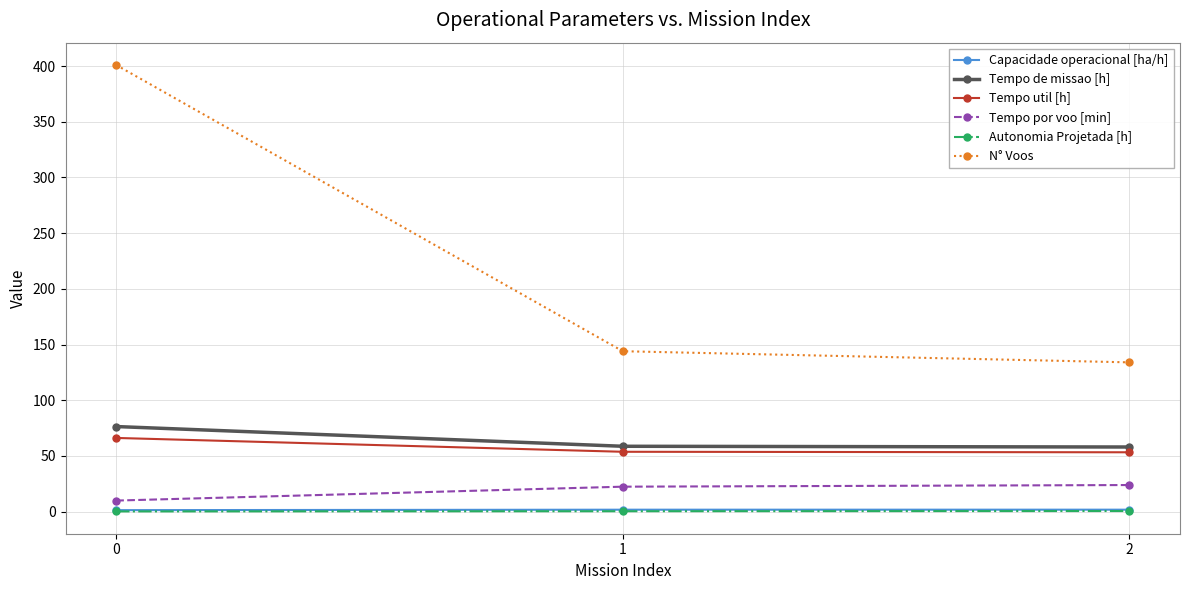

True or false: N° Voos has a value of 225.9 at 2.

False